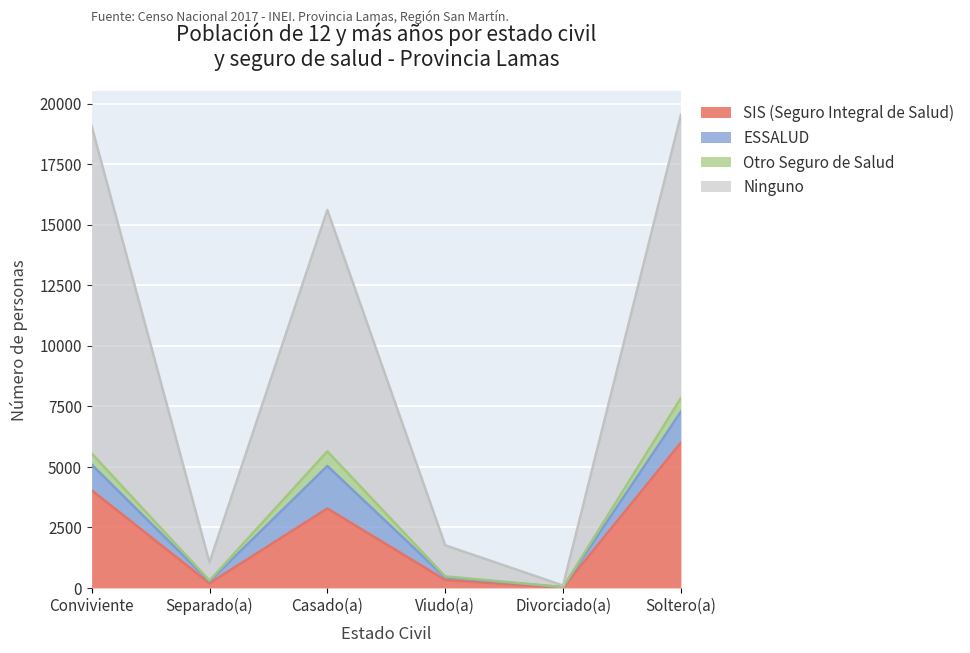

Does the chart display data point markers on the line(s)?

No